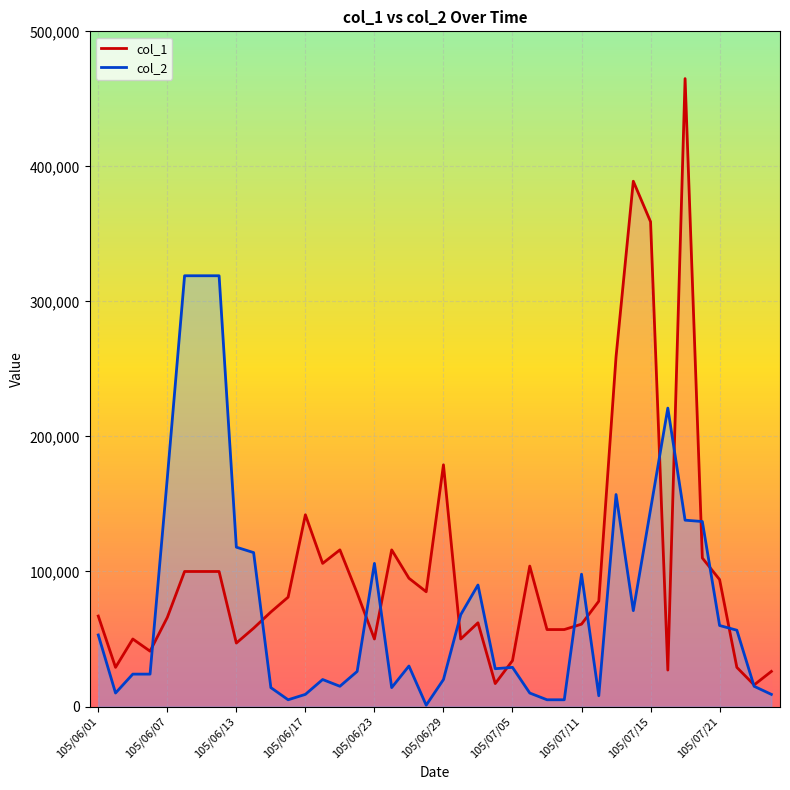

Reading left to right, extract all data points from this chart.

col_1: 105/06/01=67000	105/06/02=29000	105/06/03=50000	105/06/06=41000	105/06/07=66000	105/06/08=100000	105/06/09=100000	105/06/10=100000	105/06/13=47000	105/06/14=58000	105/06/15=70000	105/06/16=81000	105/06/17=142000	105/06/20=106000	105/06/21=116000	105/06/22=84000	105/06/23=50000	105/06/24=116000	105/06/27=95000	105/06/28=85000	105/06/29=179000	105/06/30=50000	105/07/01=62000	105/07/04=17000	105/07/05=34000	105/07/06=104000	105/07/07=57000	105/07/08=57000	105/07/11=61000	105/07/12=78000	105/07/13=259000	105/07/14=389000	105/07/15=359000	105/07/18=27000	105/07/19=465000	105/07/20=110000	105/07/21=94000	105/07/22=29000	105/07/25=16000	105/07/26=26000
col_2: 105/06/01=53000	105/06/02=10000	105/06/03=24000	105/06/06=24000	105/06/07=169322	105/06/08=319000	105/06/09=319000	105/06/10=319000	105/06/13=118000	105/06/14=114000	105/06/15=14000	105/06/16=5000	105/06/17=9000	105/06/20=20000	105/06/21=15000	105/06/22=26000	105/06/23=106000	105/06/24=14000	105/06/27=30000	105/06/28=1000	105/06/29=20000	105/06/30=68000	105/07/01=90000	105/07/04=28000	105/07/05=29000	105/07/06=10000	105/07/07=5000	105/07/08=5000	105/07/11=98000	105/07/12=8000	105/07/13=157000	105/07/14=71000	105/07/15=146000	105/07/18=221000	105/07/19=138000	105/07/20=137000	105/07/21=60000	105/07/22=56503	105/07/25=15000	105/07/26=9000